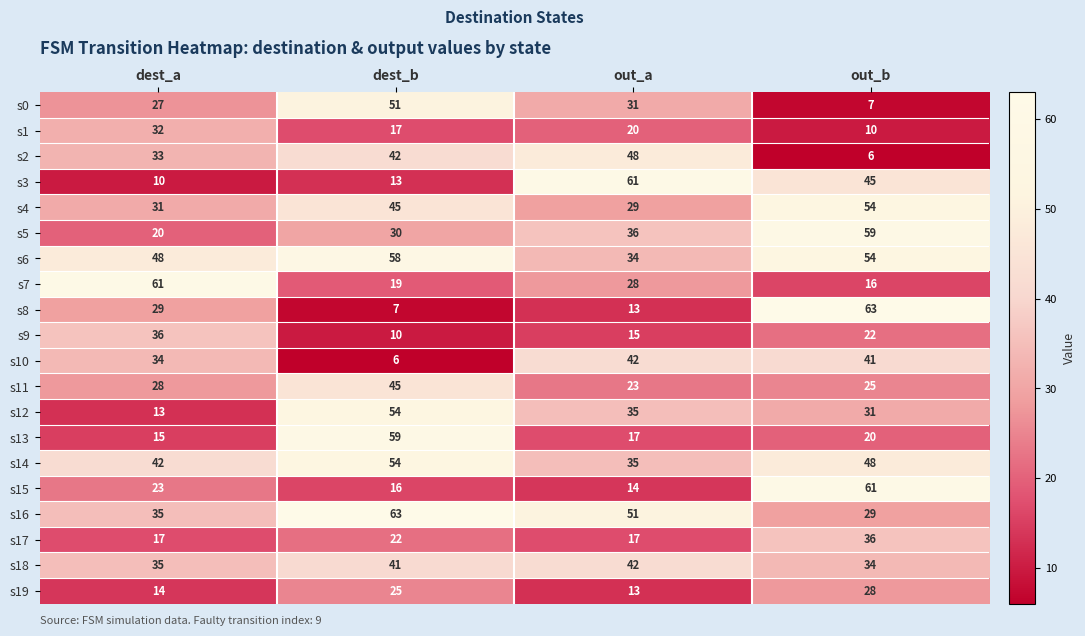

What is the sum of all s19 values?

80